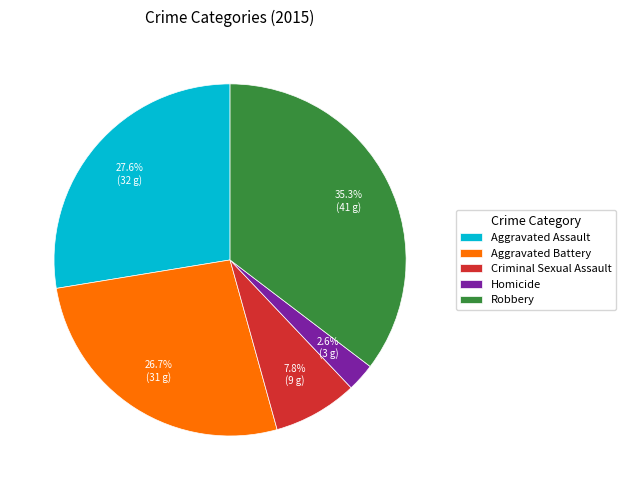

What portion of the pie excludes Aggravated Assault?

72.4%